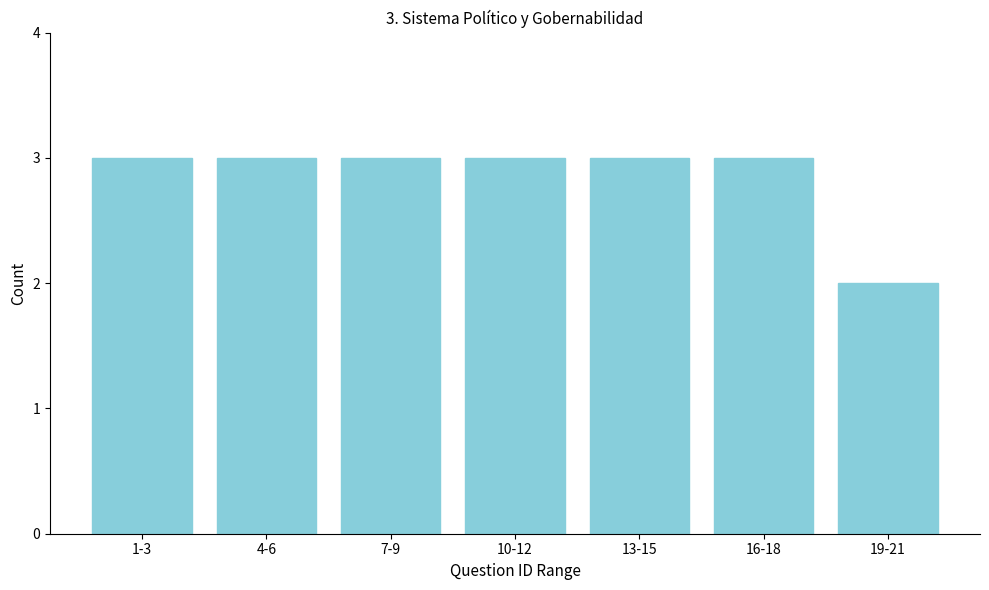

Reading left to right, transcribe all the data shown in this chart.

1-3=3	4-6=3	7-9=3	10-12=3	13-15=3	16-18=3	19-21=2